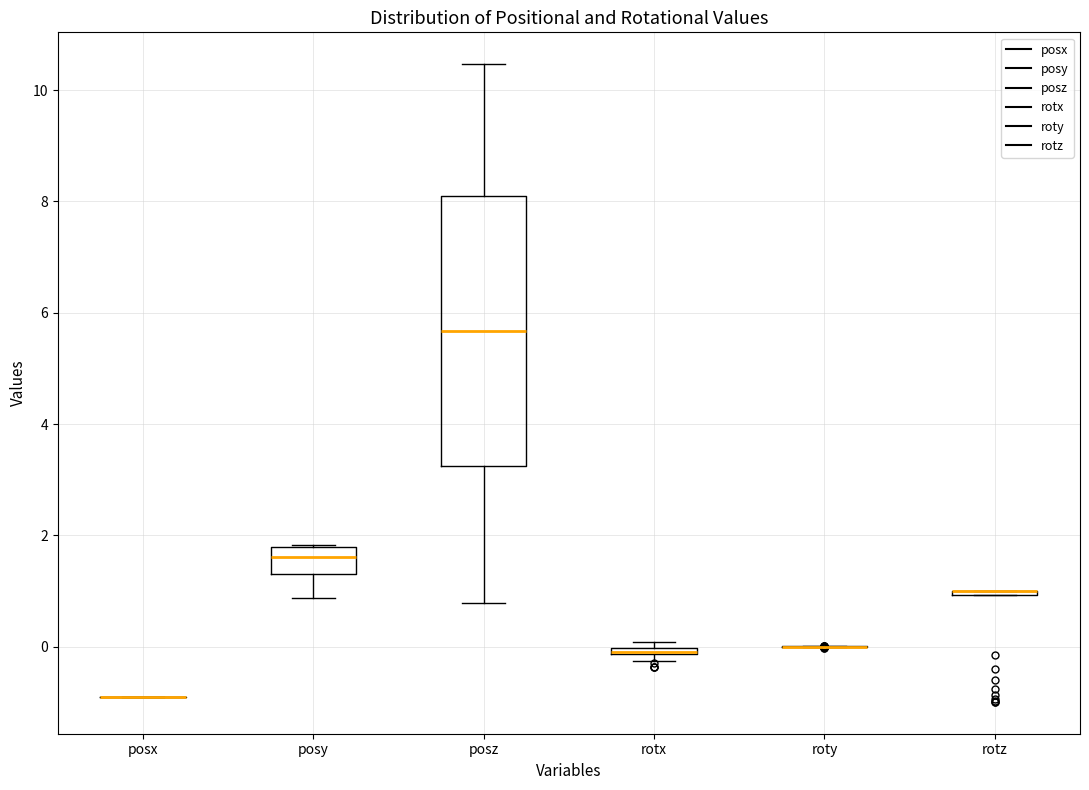

Comparing the boxes themselves (not the whiskers), which one is the tallest?

posz